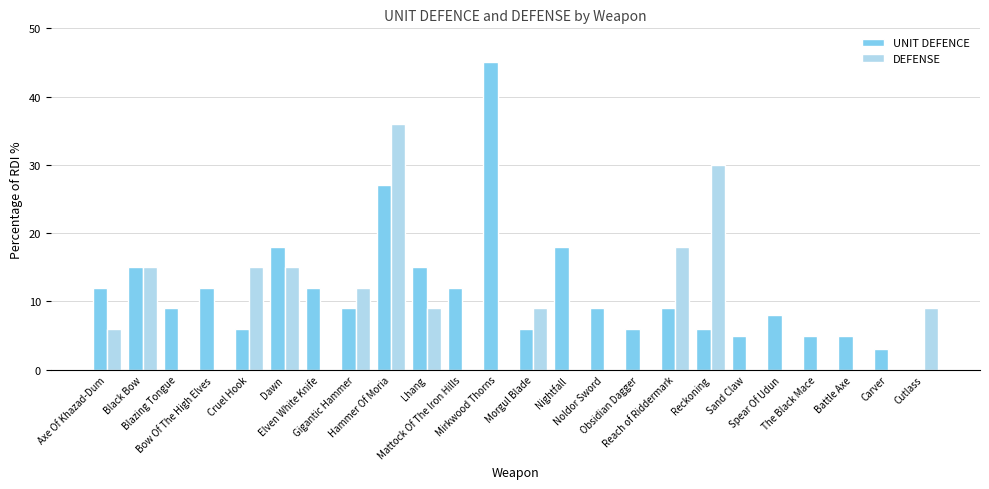

True or false: UNIT DEFENCE has a value of 8 at Spear Of Udun.

True